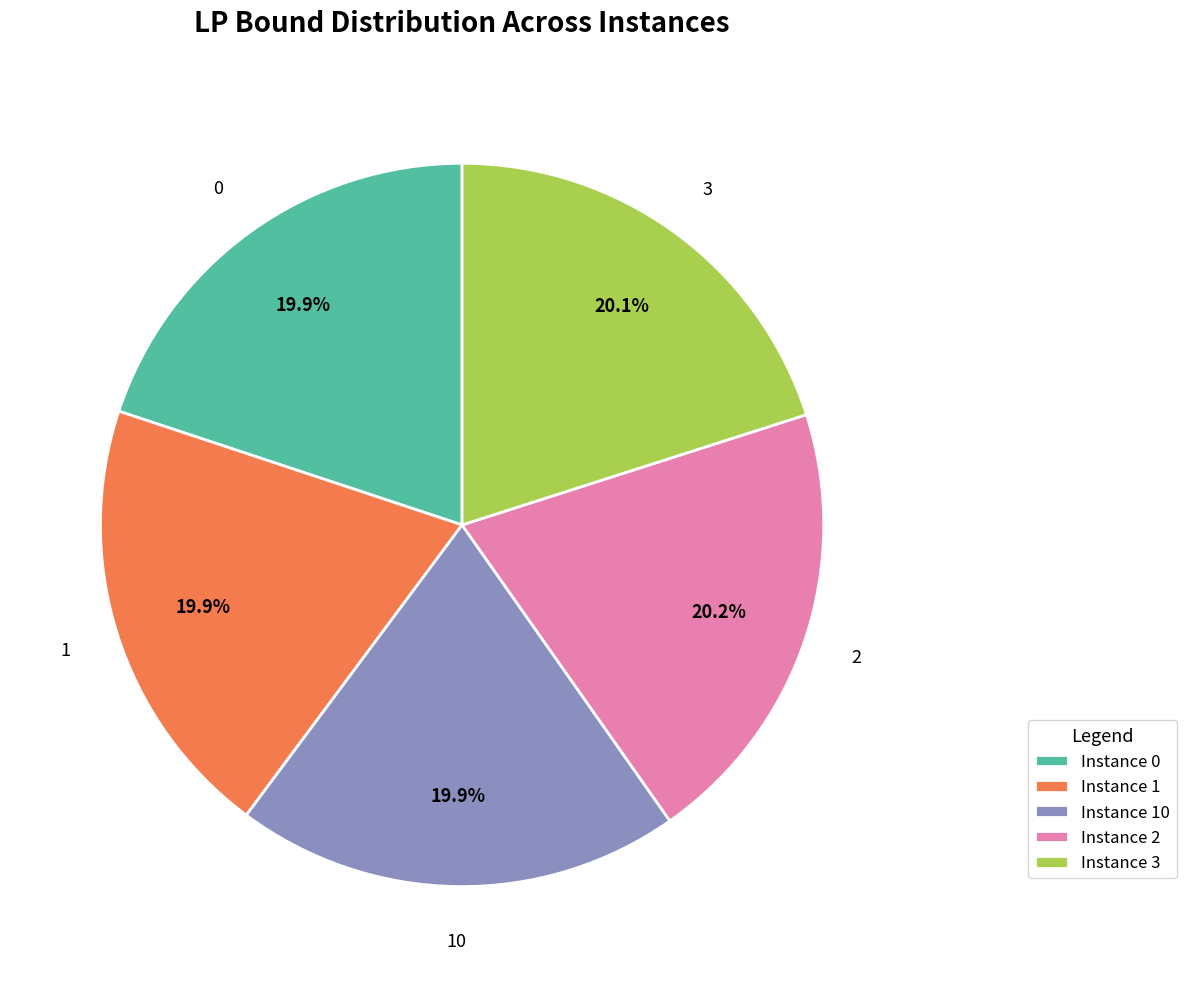

What is the ratio of the value at Instance 2 to the value at Instance 0?

1.0